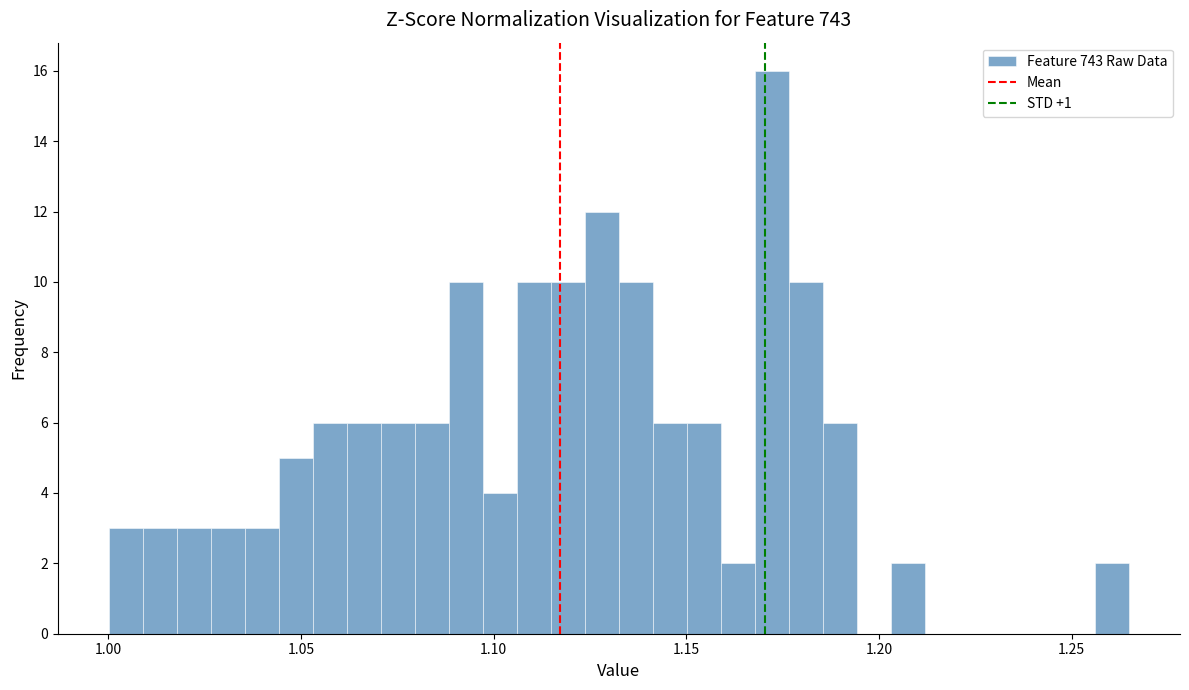

Read against the x-axis, roughly where is the centre of the tallest bar?

1.170